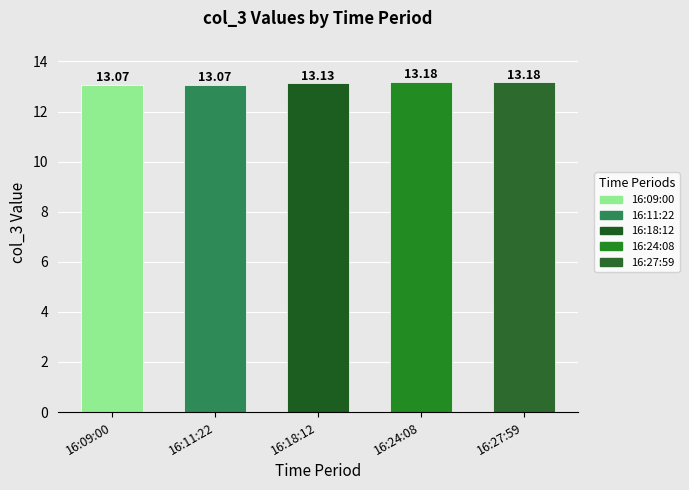

Approximately how many times larger is the value at 16:27:59 compared to 16:18:12?

1.0